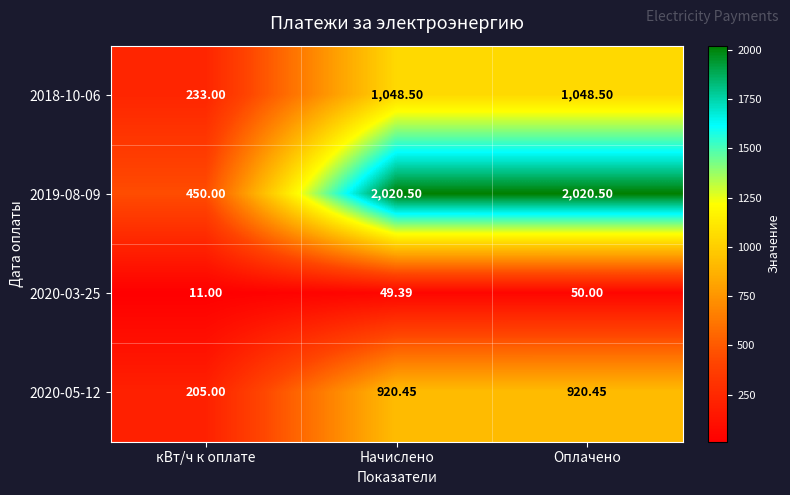

At which category is the sum across all series the highest?

Оплачено